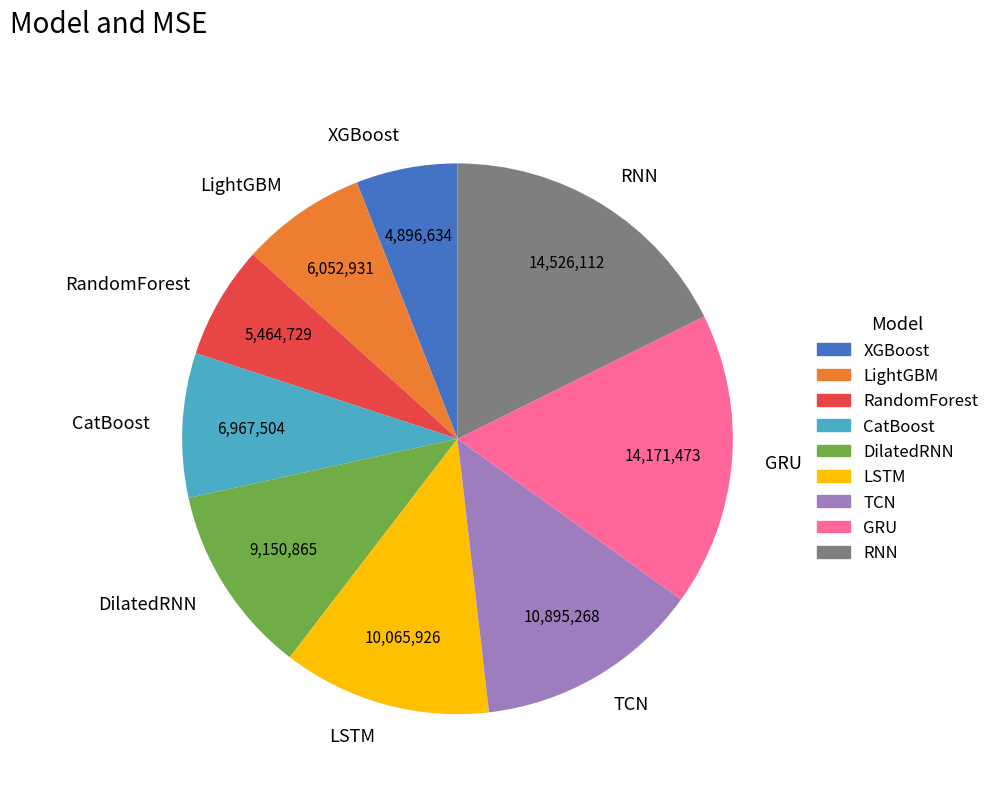

Is there a majority slice in this chart?

No